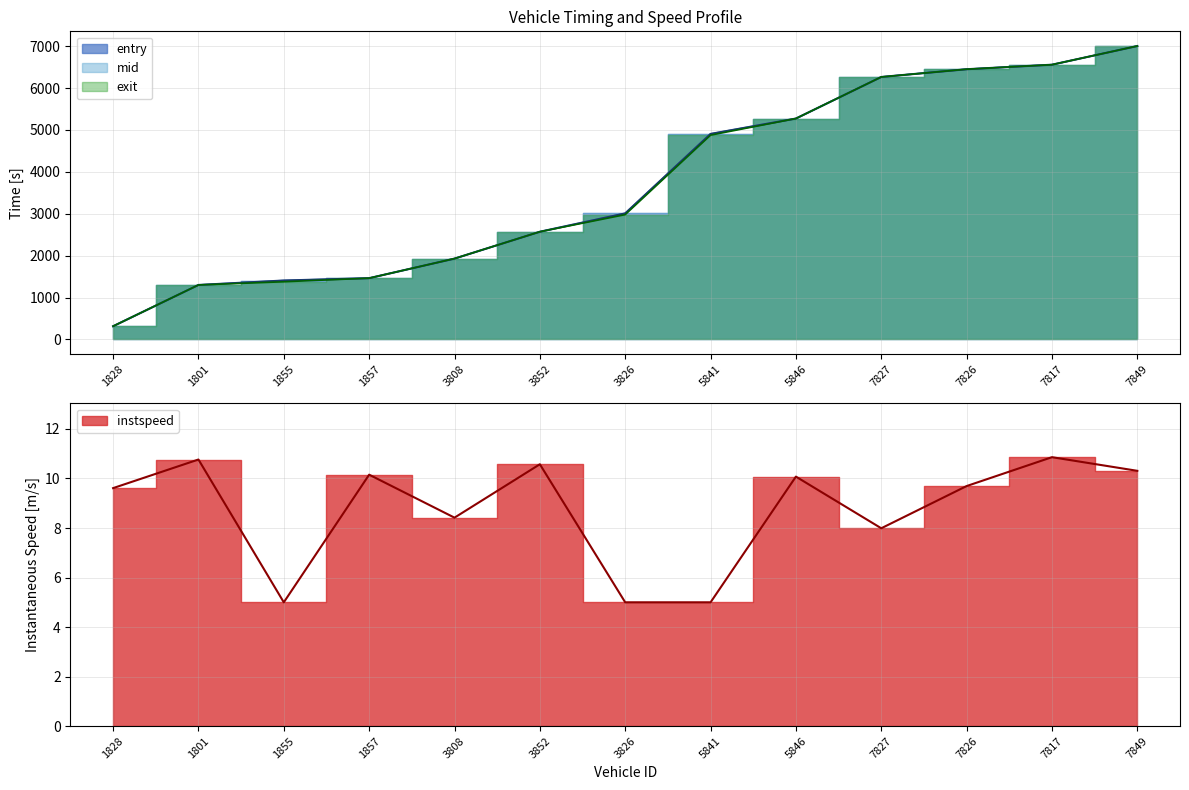

Where is entry nearest to the value 3658?

3826